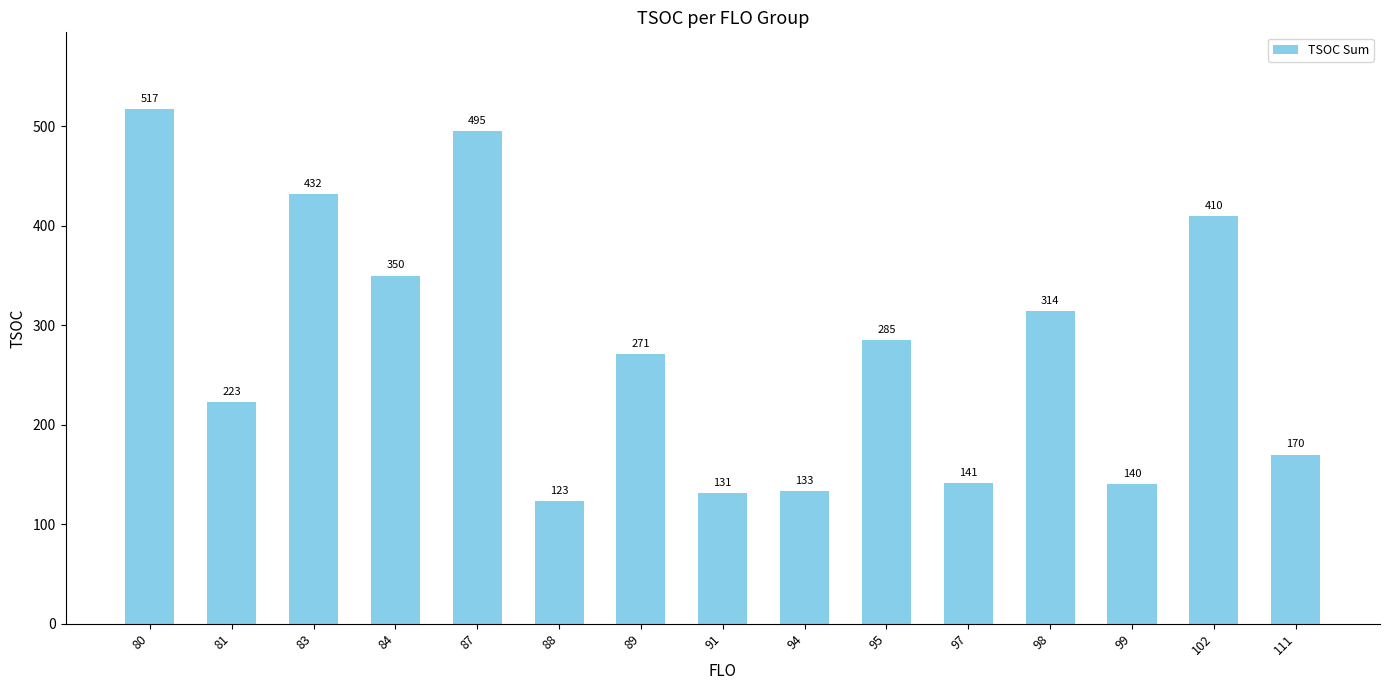

Which label corresponds to the largest value in the chart?

80